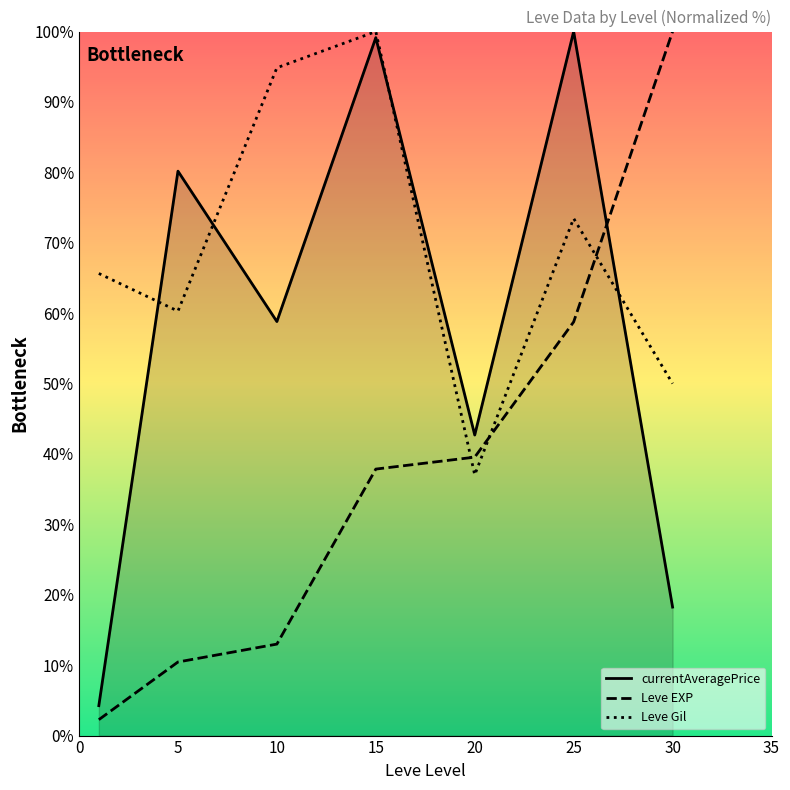

Rank the series by their maximum value, from highest to lowest.

currentAveragePrice, Leve EXP, Leve Gil